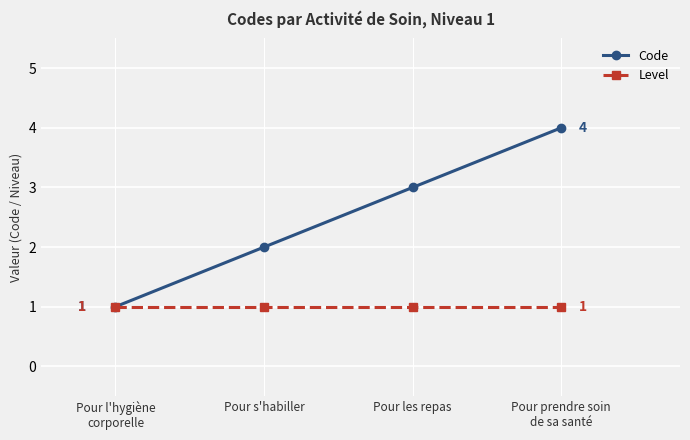

What are all the series names shown in the legend?

Code, Level